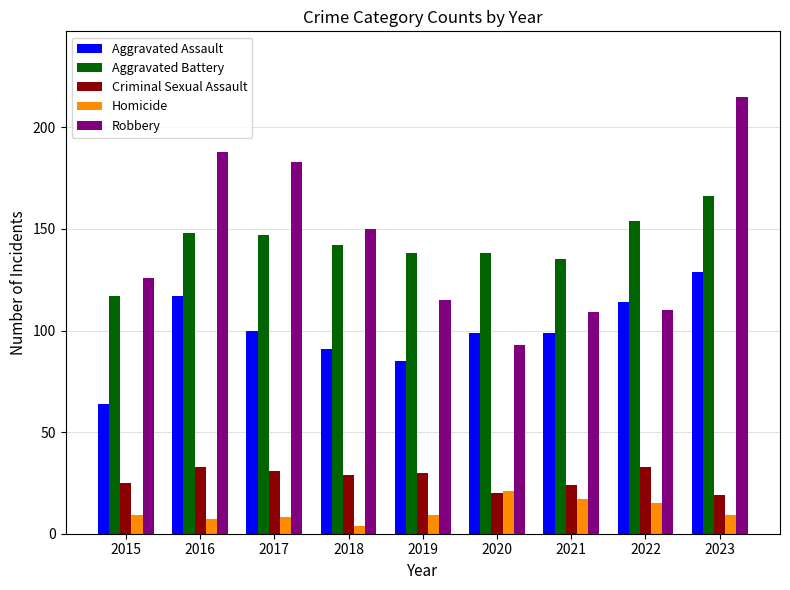

What is the smallest value displayed?

4